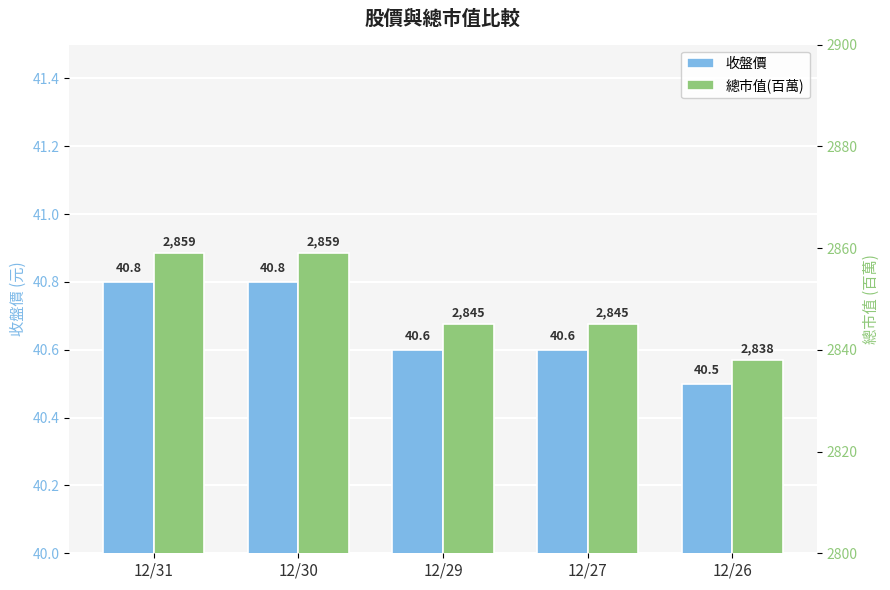

What is the difference between the second highest and second lowest values in the 收盤價 series?

0.2